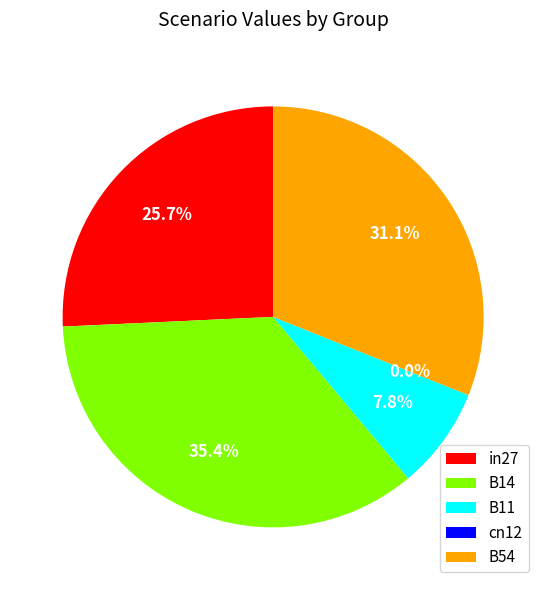

Which slice is the smallest?

cn12